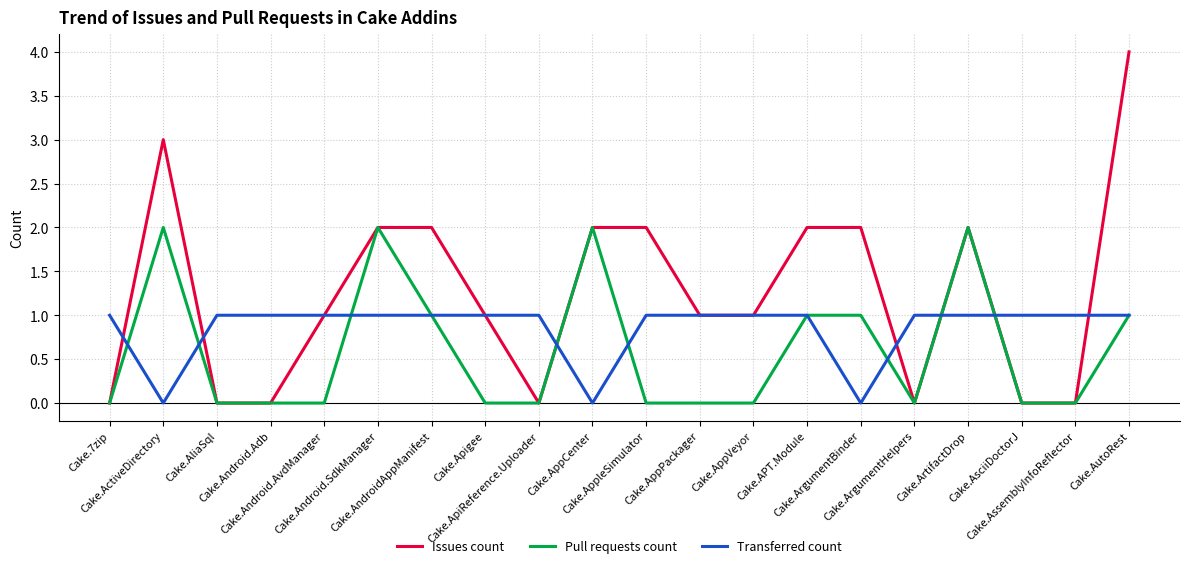

Which series has the largest range (max minus min)?

Issues count